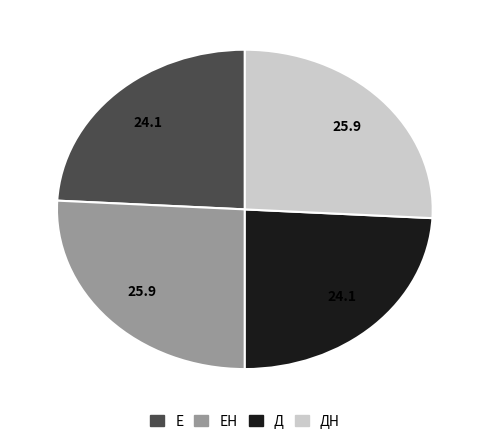

Count the number of slices in the pie.

4